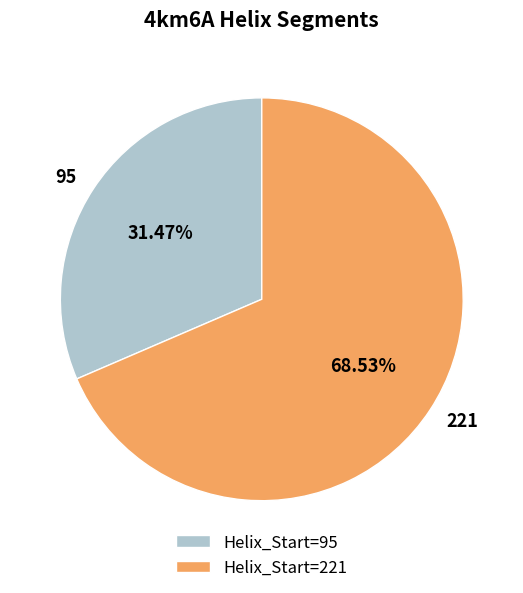

True or false: 221 accounts for 54% of the total.

False